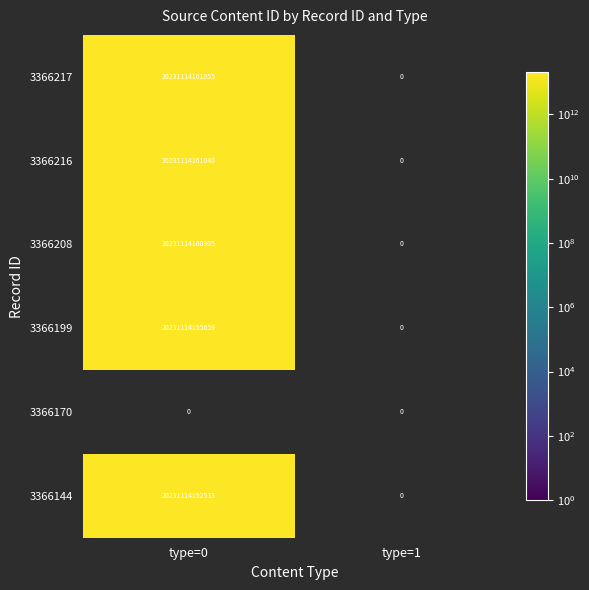

At which label is 3366217 closest to 10115557080527?

1